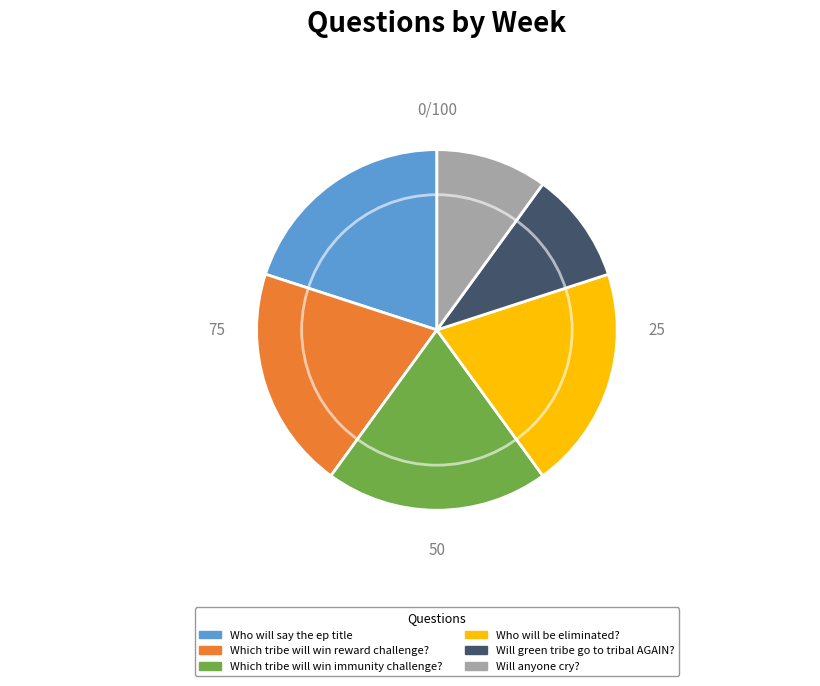

Approximately how many times larger is the value at Who will say the ep title compared to Who will be eliminated??

1.0